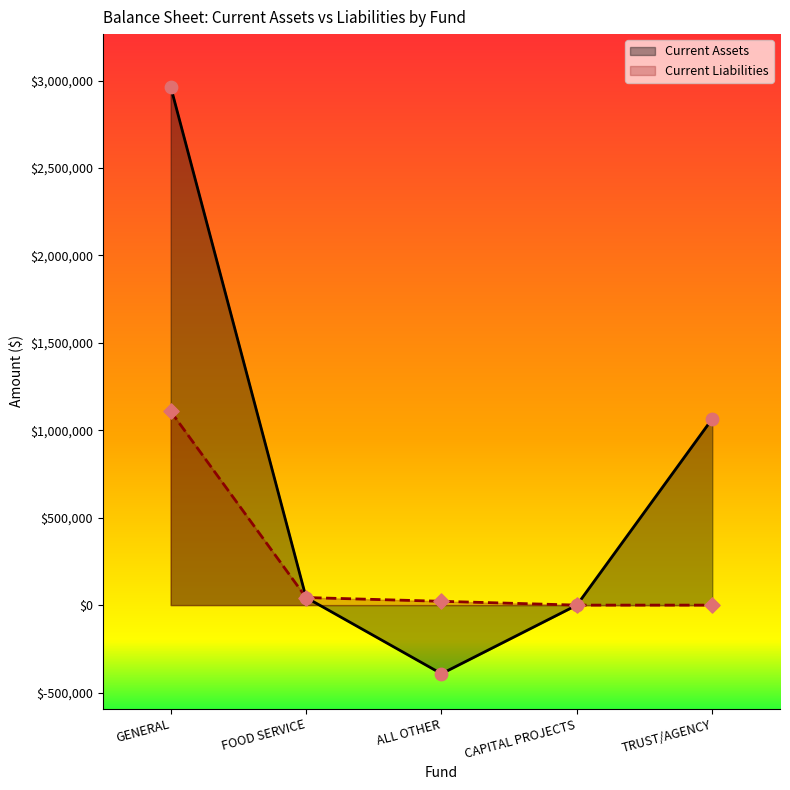

Which series contains the highest Y value?

Current Assets